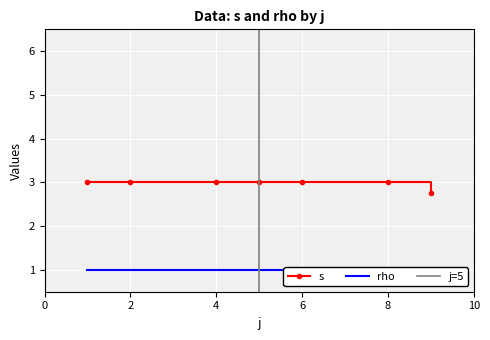

At 32, list the series in order from largest to smallest.

s, rho